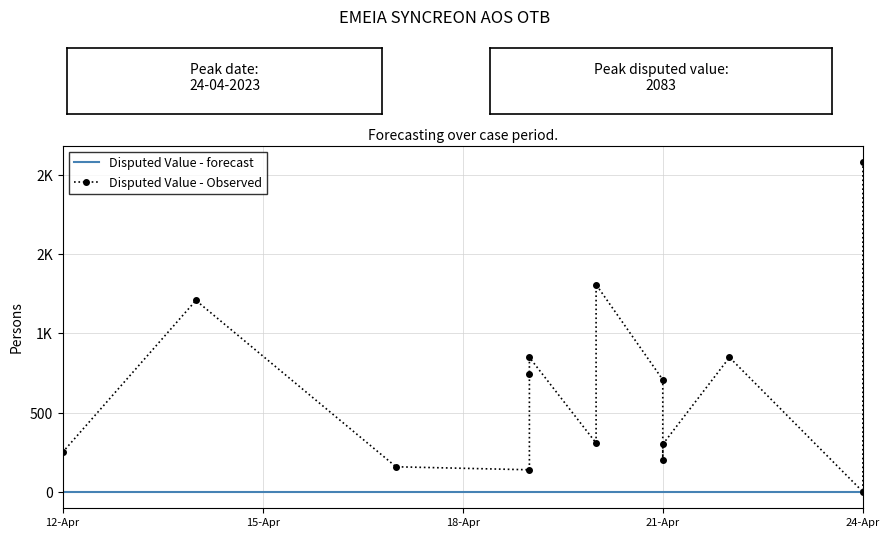

At which label does Disputed Value - forecast reach its minimum?

12-Apr